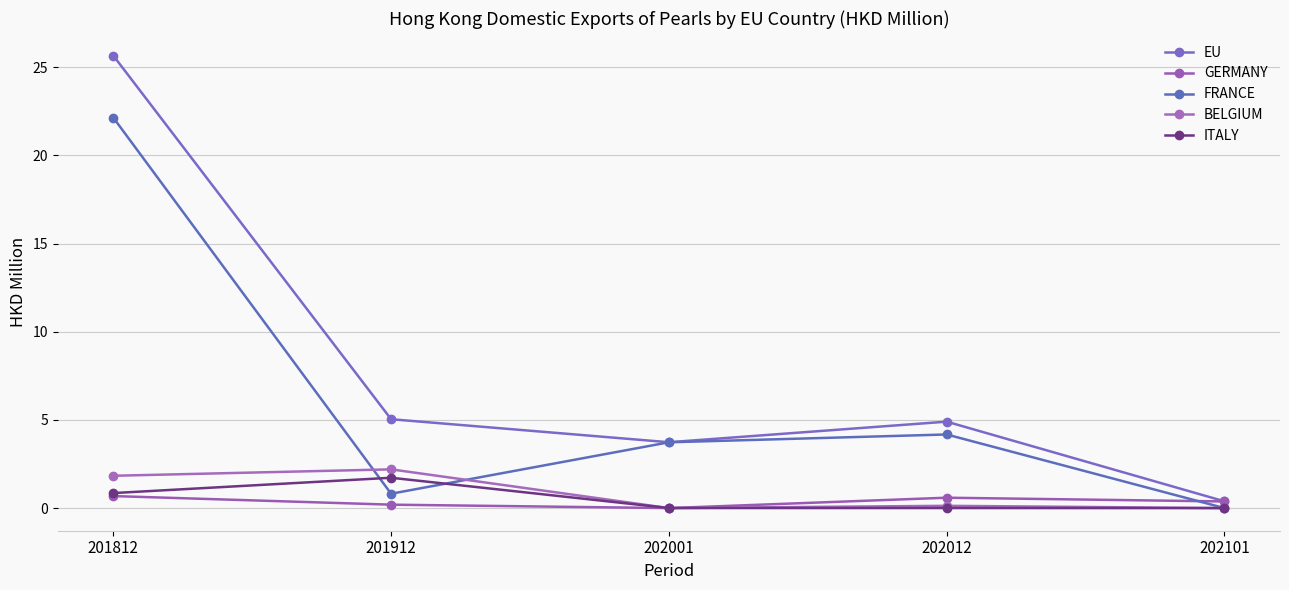

Which label corresponds to the smallest value in the chart?

202001